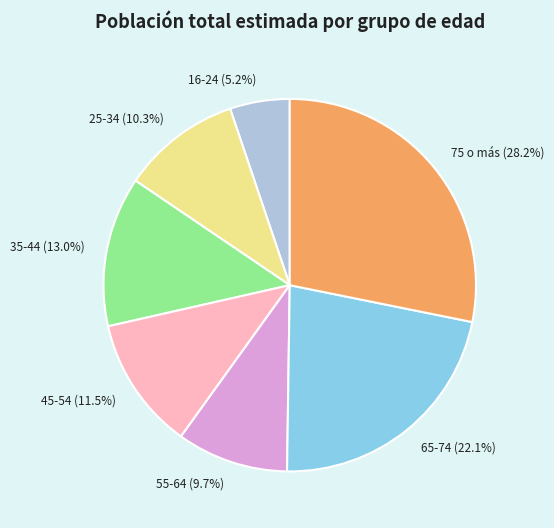

To the nearest percent, what is the average slice percentage?

14%